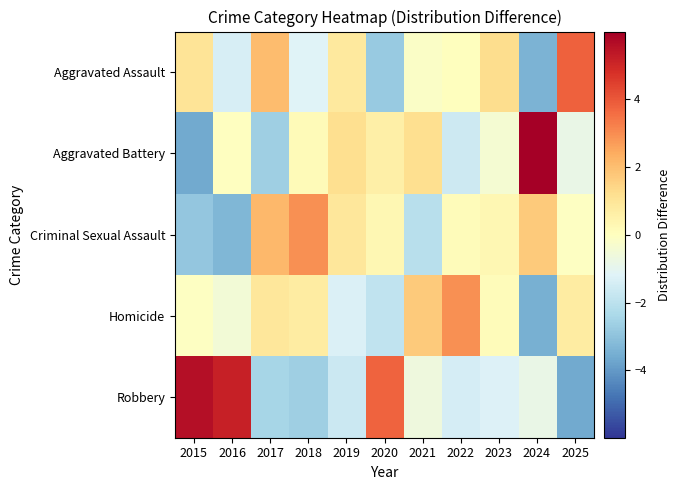

Reading left to right, what are all the values shown in this chart?

Aggravated Assault: 2015=1.0	2016=-1.4	2017=2.0	2018=-1.2	2019=0.8	2020=-2.8	2021=-0.2	2022=0.0	2023=1.2	2024=-3.4	2025=3.8
Aggravated Battery: 2015=-3.6	2016=-0.0	2017=-2.6	2018=0.2	2019=1.2	2020=0.6	2021=1.2	2022=-1.6	2023=-0.4	2024=6.0	2025=-0.8
Criminal Sexual Assault: 2015=-2.9	2016=-3.3	2017=2.1	2018=2.9	2019=0.9	2020=0.3	2021=-2.1	2022=0.1	2023=0.3	2024=1.7	2025=-0.1
Homicide: 2015=-0.1	2016=-0.5	2017=0.9	2018=0.7	2019=-1.3	2020=-1.9	2021=1.7	2022=2.9	2023=0.1	2024=-3.5	2025=0.7
Robbery: 2015=5.6	2016=5.2	2017=-2.4	2018=-2.6	2019=-1.6	2020=3.8	2021=-0.6	2022=-1.4	2023=-1.2	2024=-0.8	2025=-3.6